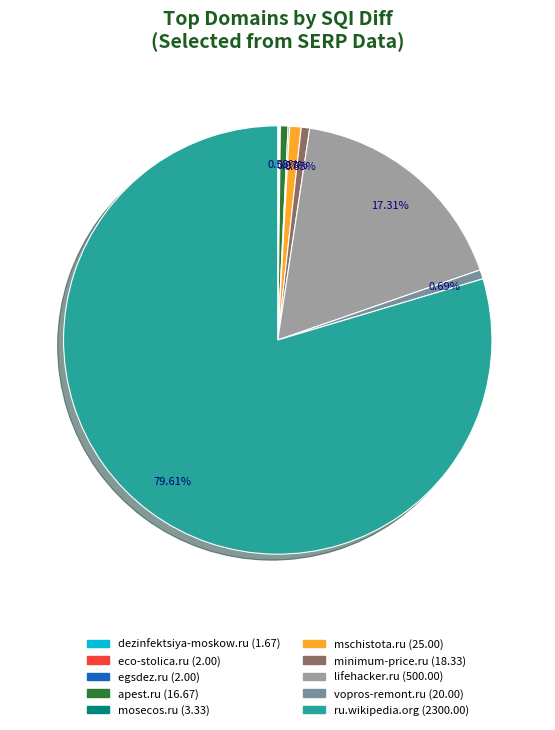

To the nearest percent, what is the difference between the largest and smallest slice percentages?

80%